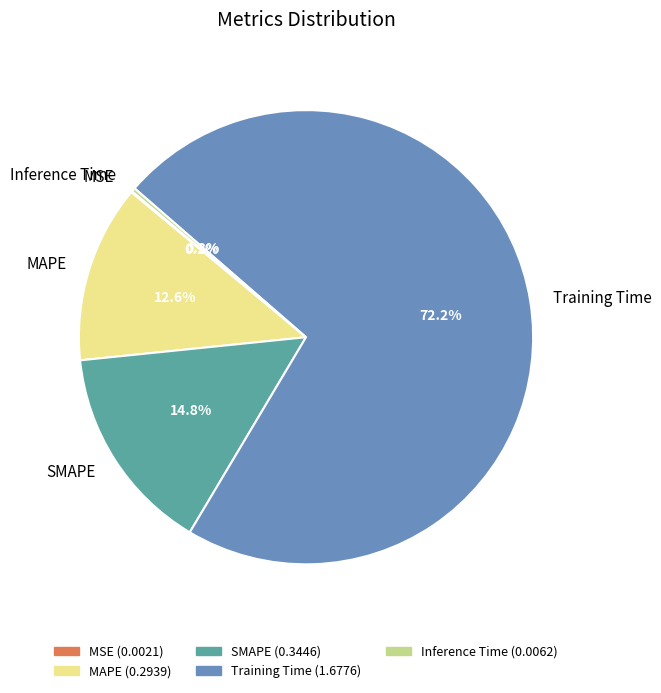

What portion of the pie excludes Training Time?

27.8%